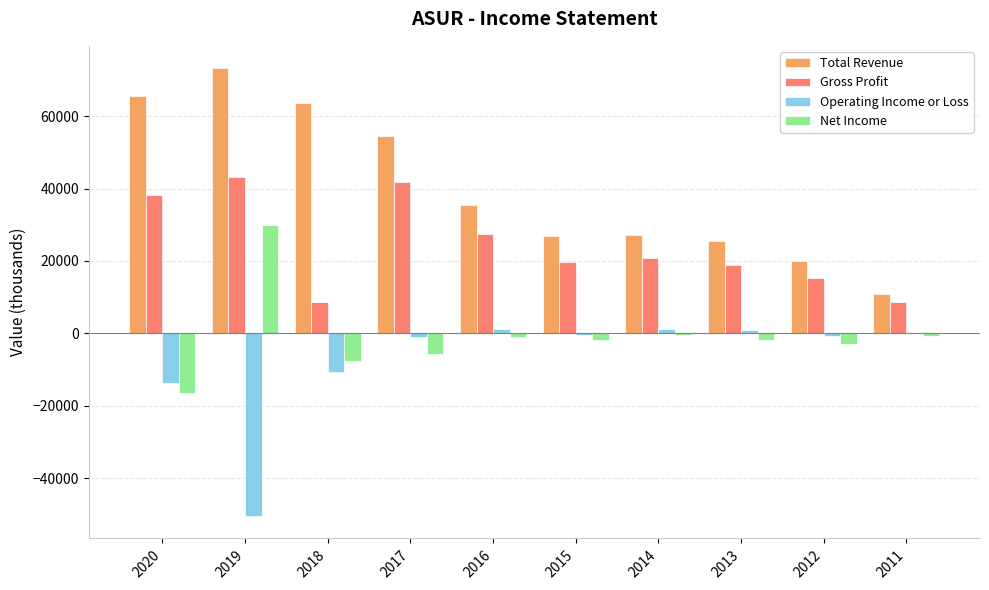

Between 2019 and 2017, which series saw the biggest shift?

Operating Income or Loss